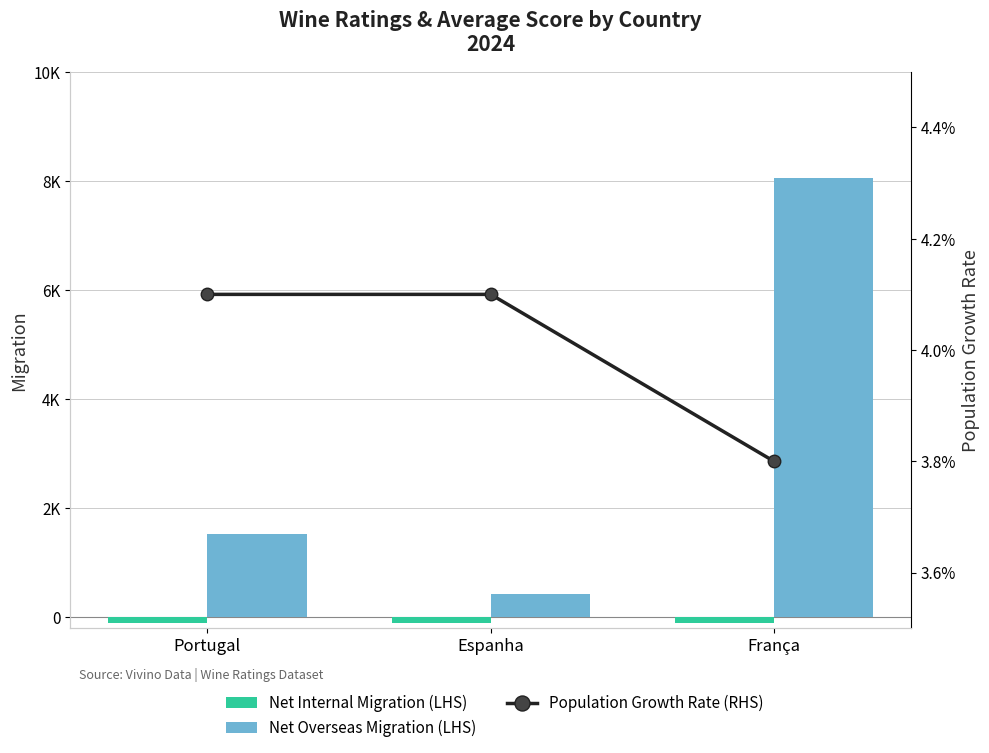

True or false: Net Overseas Migration (LHS) has a value of 429.0 at Espanha.

True